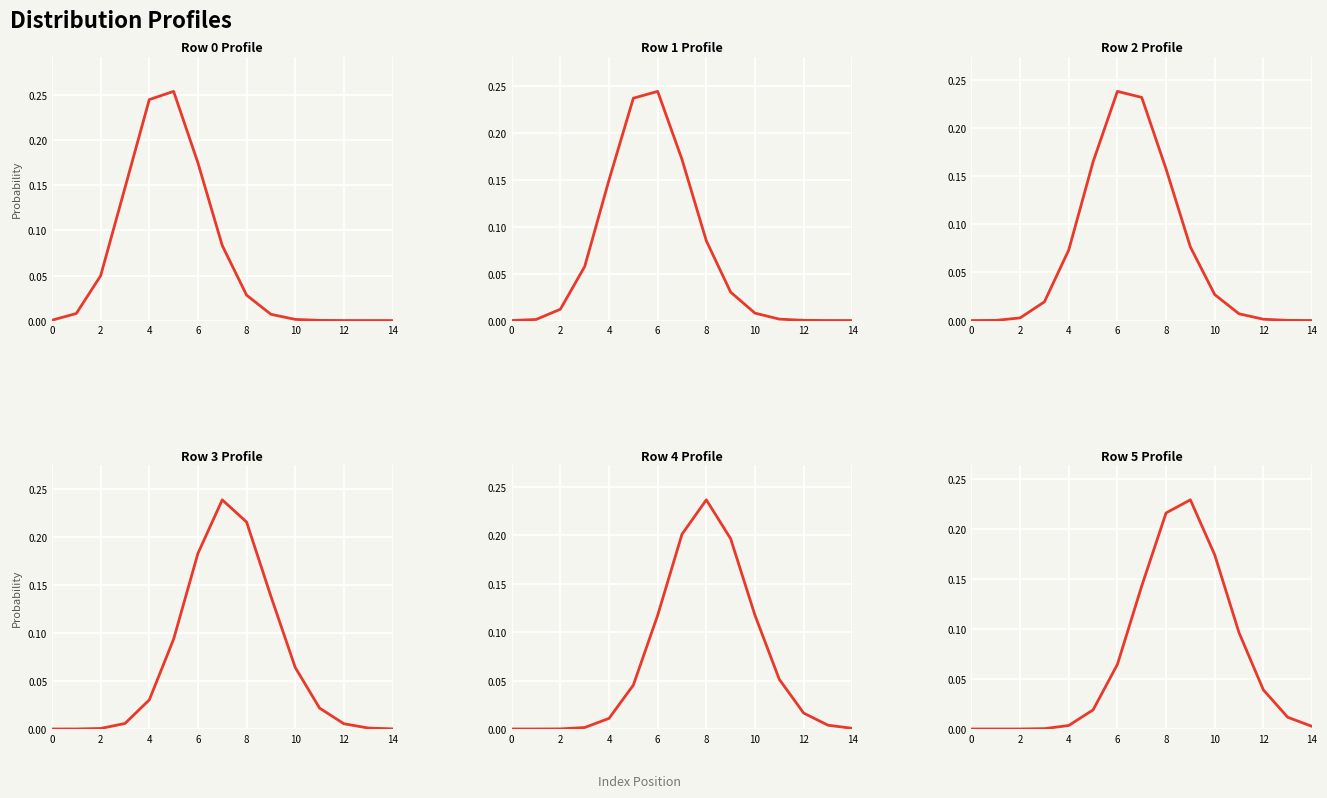

Which series has the widest spread of values?

Row 0